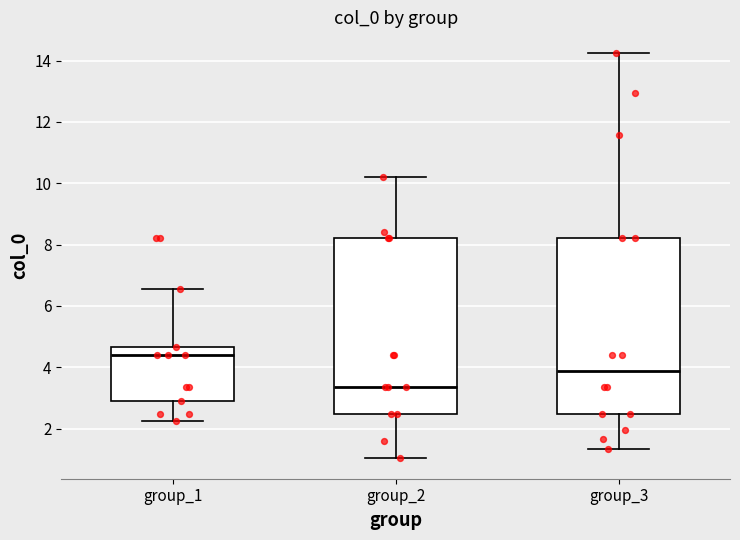

Where does the upper whisker of the box for group_3 end on the y-axis? The values are not printed on the chart, so give them approximately, as read against the axis.

14.2